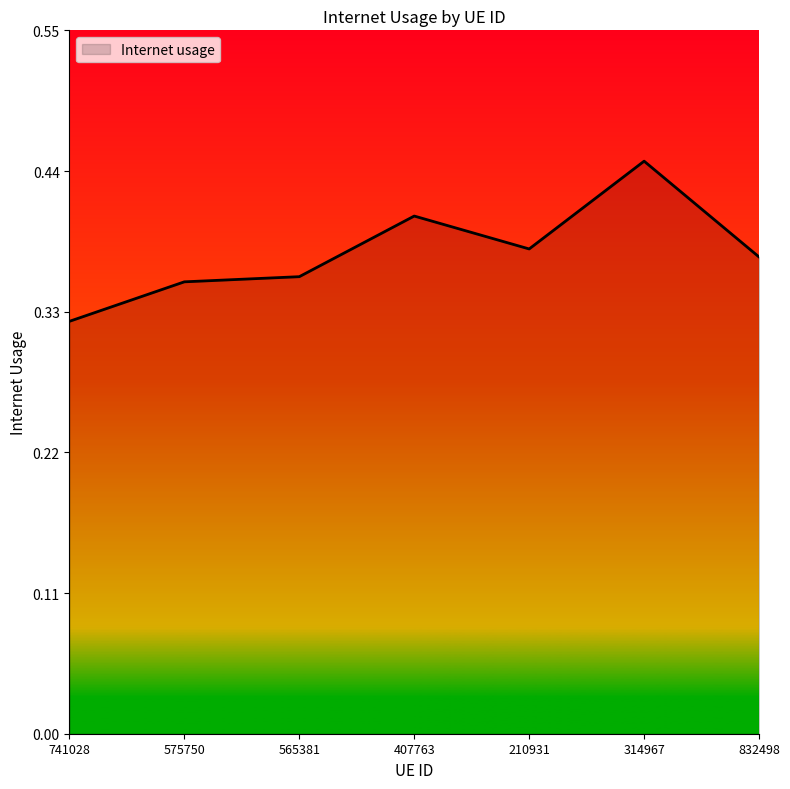

What is the sum of all values?

2.6